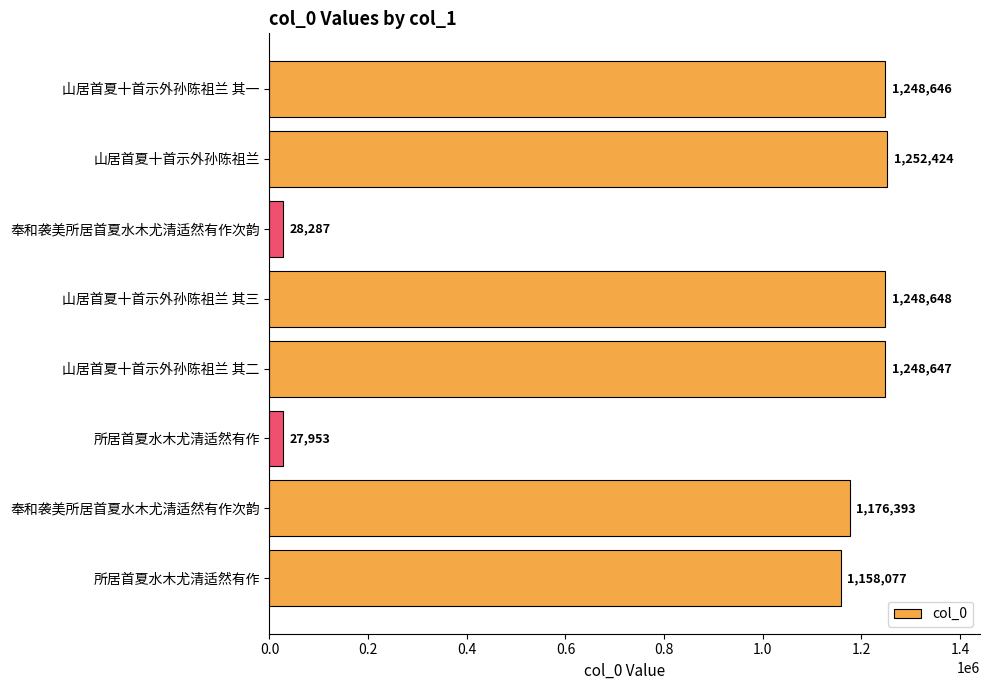

Does the chart contain any negative values?

No